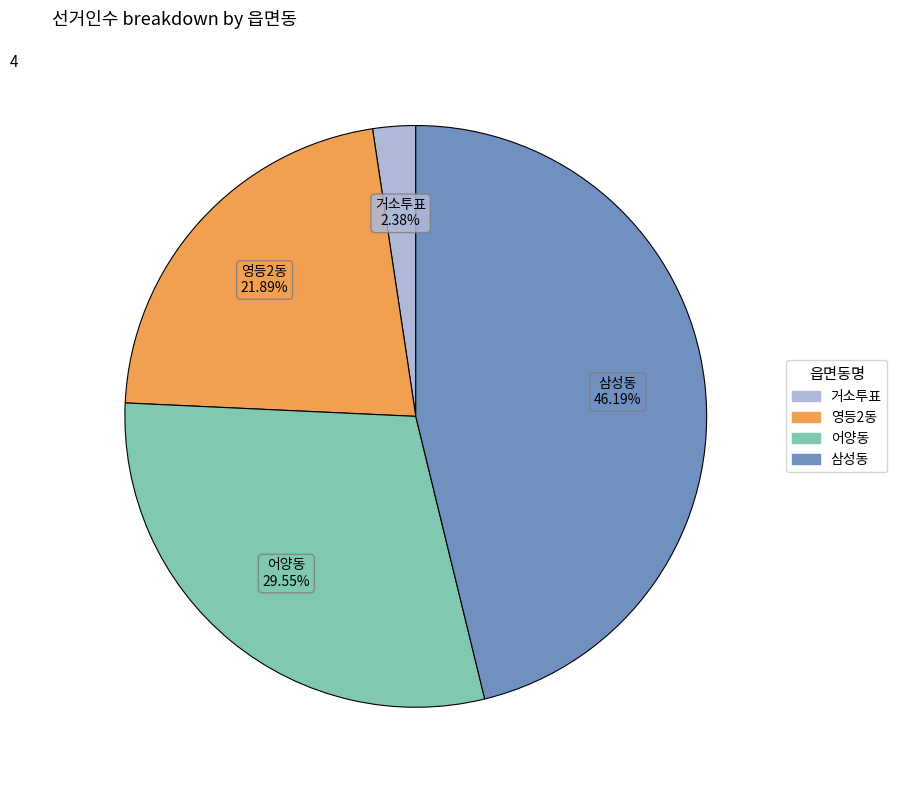

How much of the chart is everything except 삼성동?

53.8%